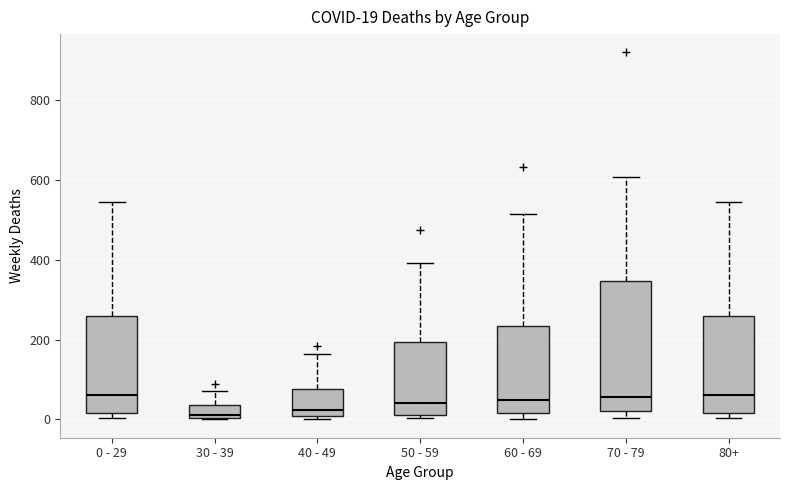

Comparing the boxes themselves (not the whiskers), which one is the tallest?

70 - 79